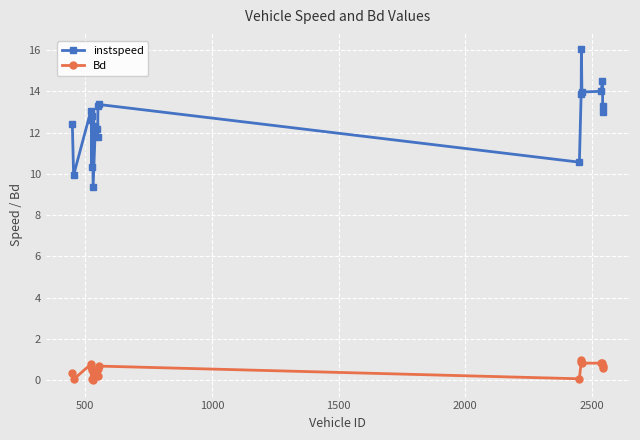

List the series in order of their overall mean, lowest first.

Bd, instspeed